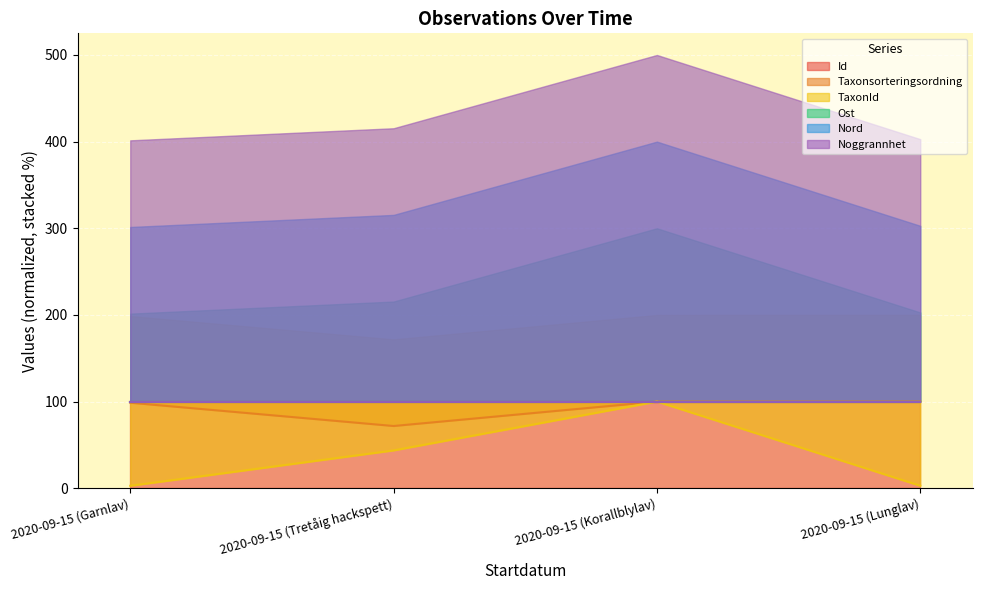

What is the label of the 1st point from the left?

2020-09-15 (Garnlav)